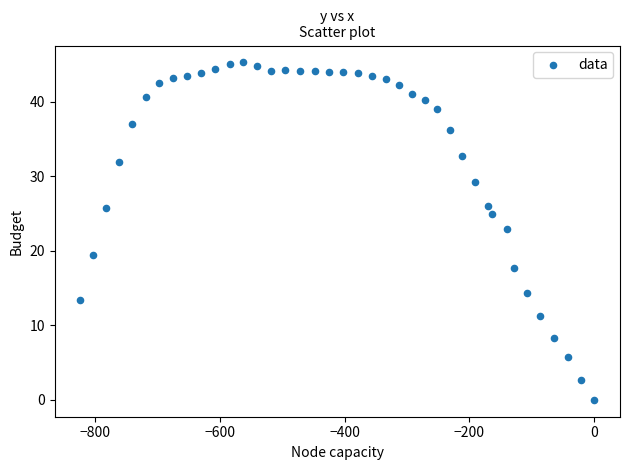

What Y value in the scatter plot is closest to 22?

23.0